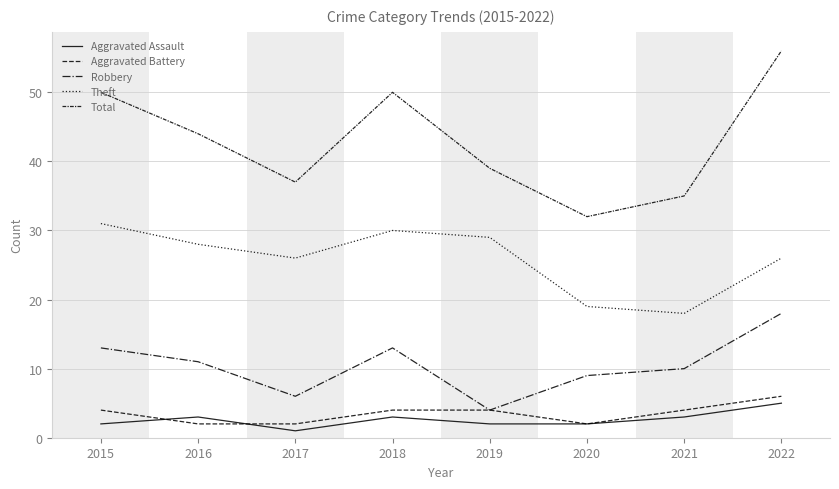

What is the value of the Aggravated Assault point at the 2nd from the left?

3